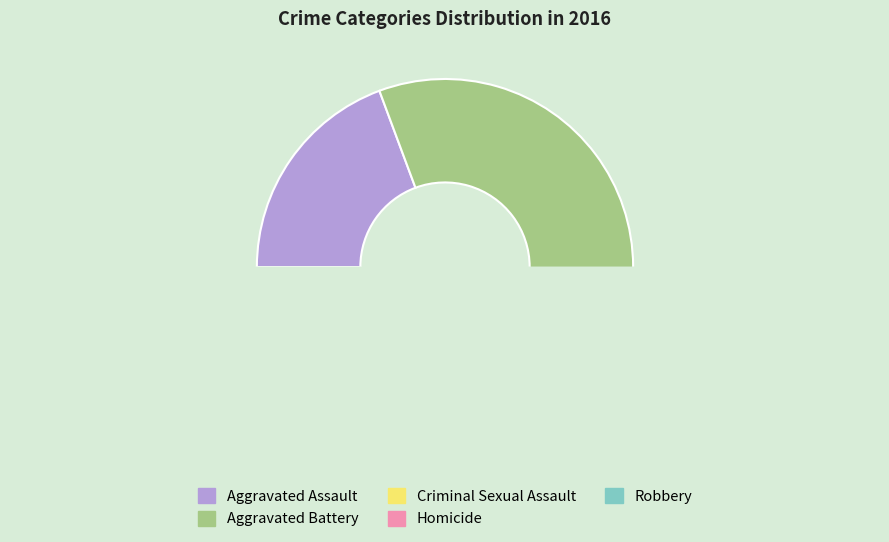

Combined, do Criminal Sexual Assault and Homicide account for over 50%?

No